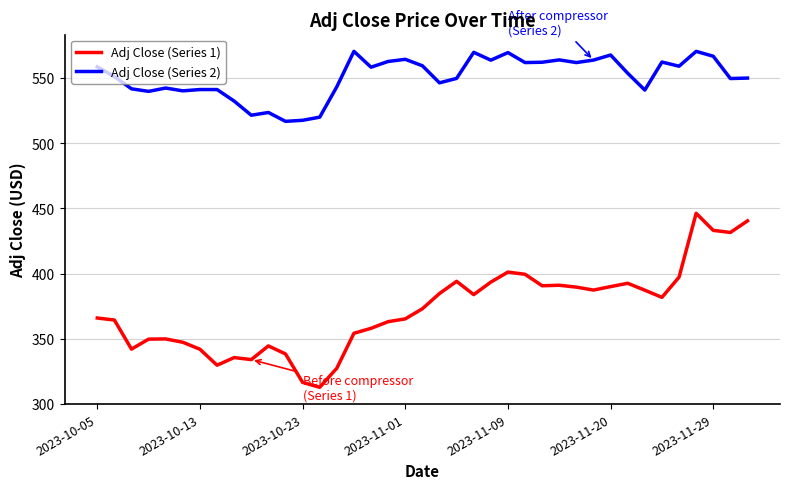

List the series in order of their peak value, lowest first.

Adj Close (Series 1), Adj Close (Series 2)